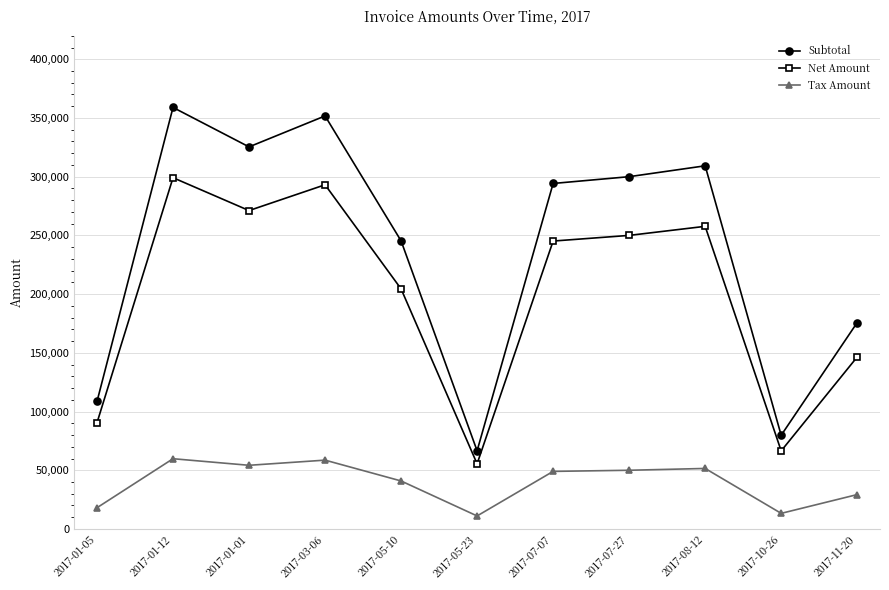

At which category does Subtotal reach its first local peak?

2017-01-12